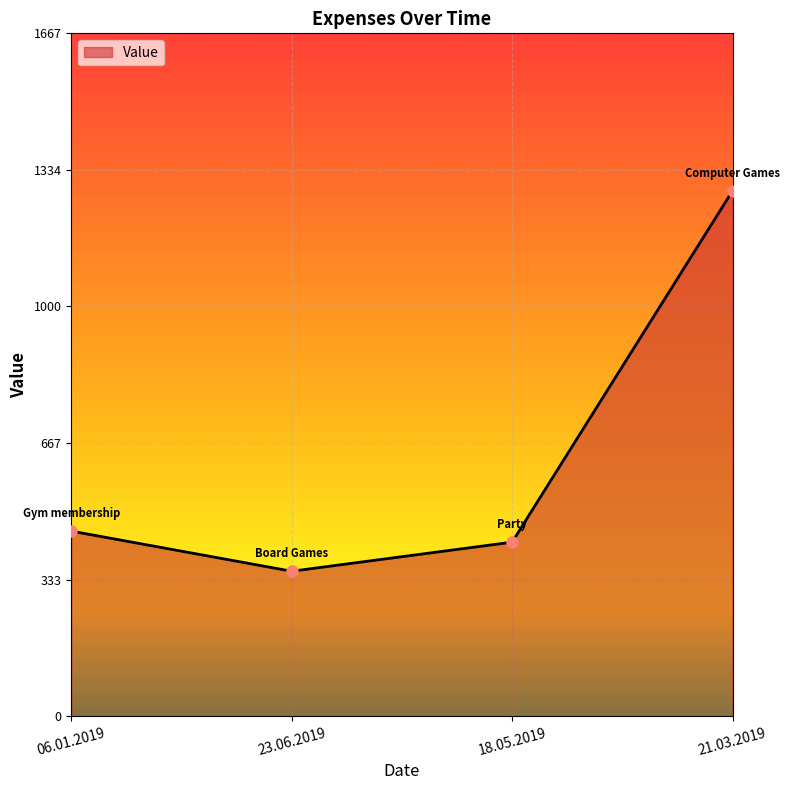

True or false: the data has more than 0 interior local peaks.

False